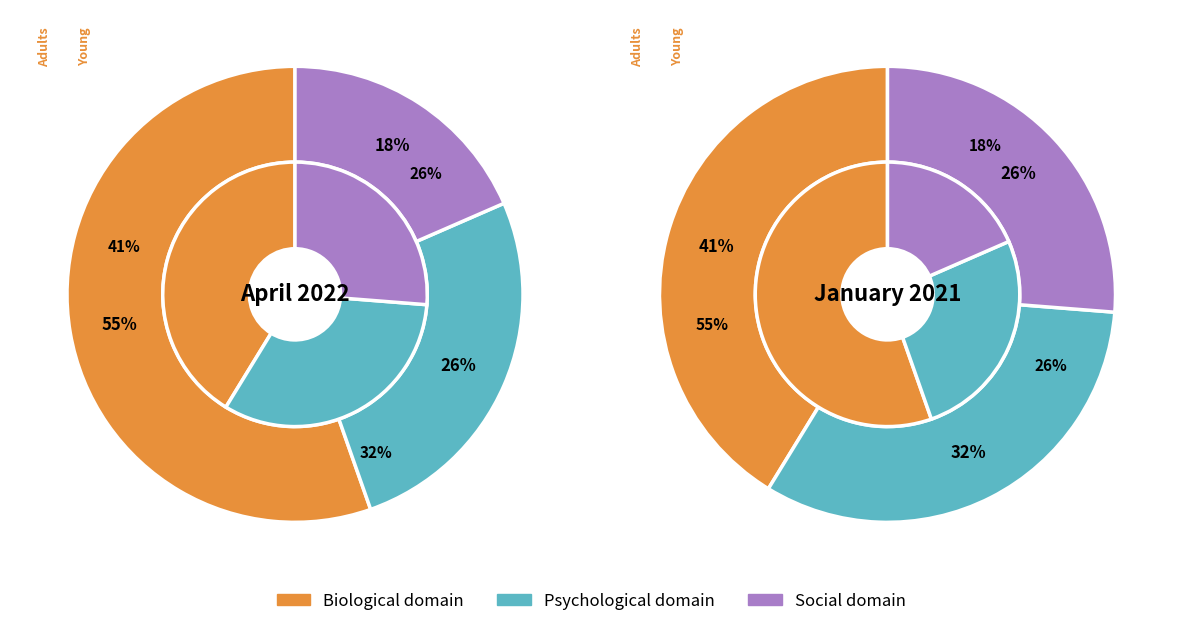

True or false: Garfield Park accounts for 1% of the total.

False